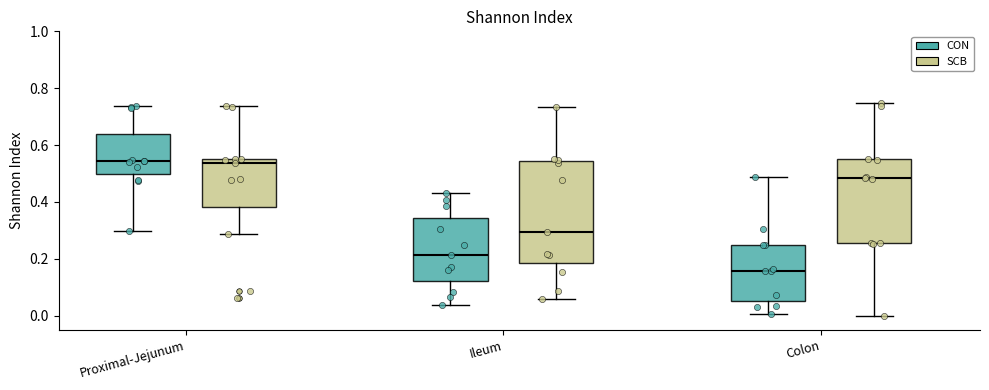

Where does the median line of the box for Colon (SCB) sit on the y-axis? The values are not printed on the chart, so give them approximately, as read against the axis.

0.48